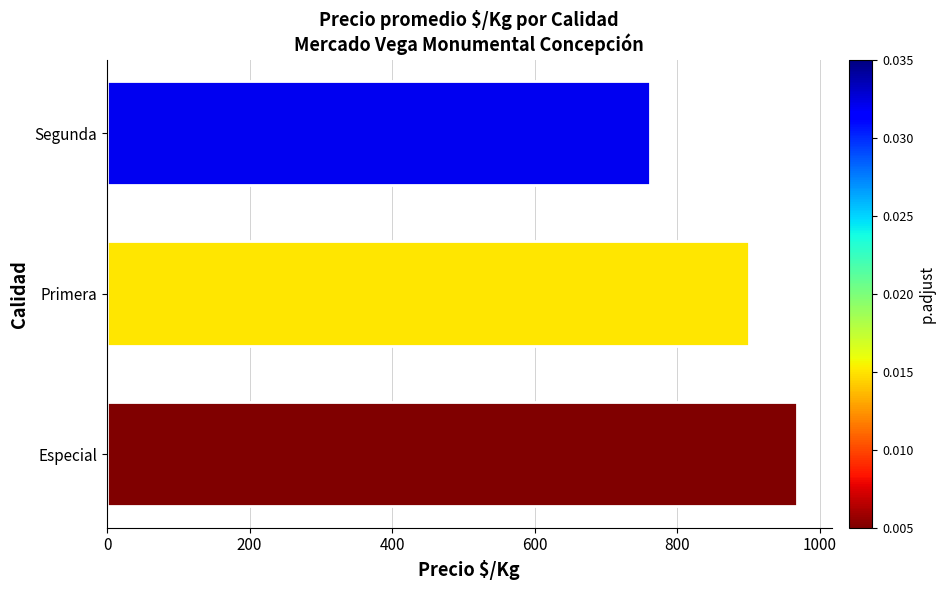

What is the sum of all values?

2631